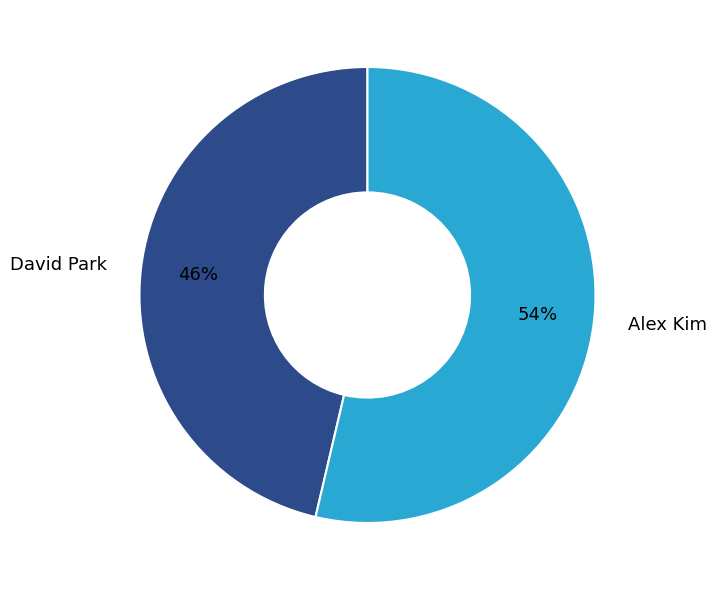

To the nearest percent, what is the average slice percentage?

50%